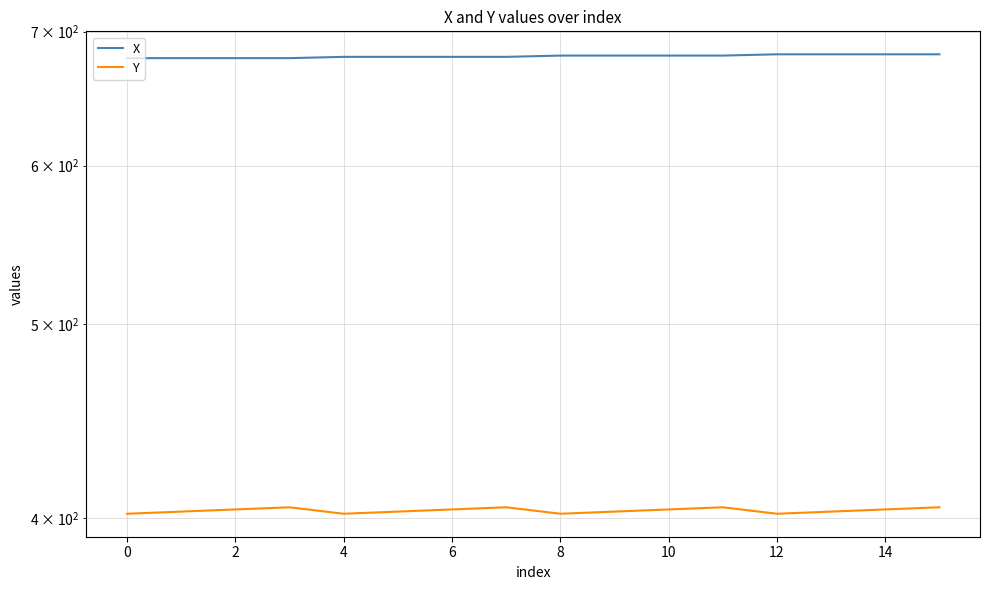

What is the label of the 4th point from the right?

12